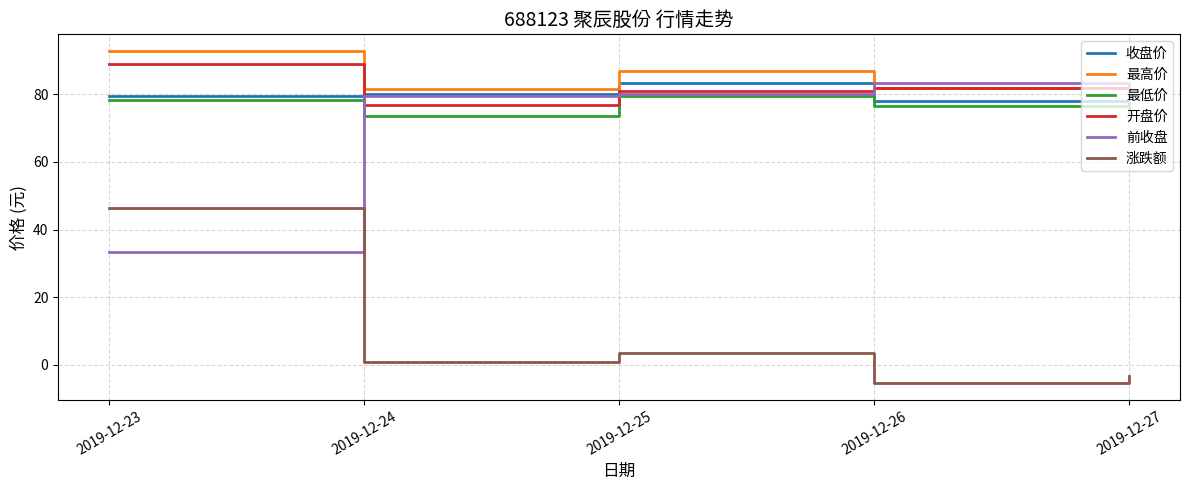

True or false: 涨跌额 has more than 0 points higher than both neighbors.

True